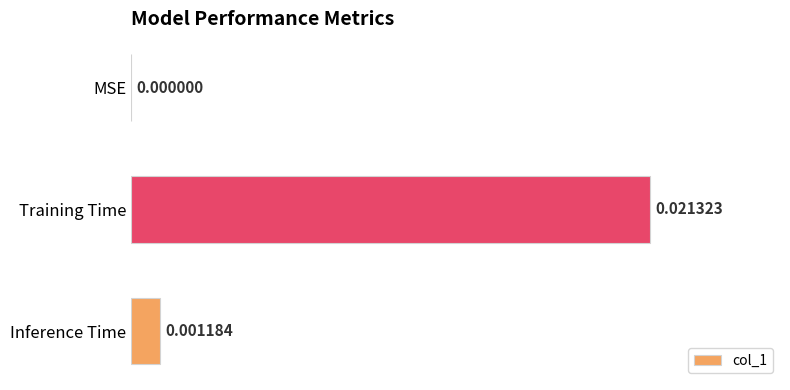

At which category does the chart reach its peak across all series?

Training Time